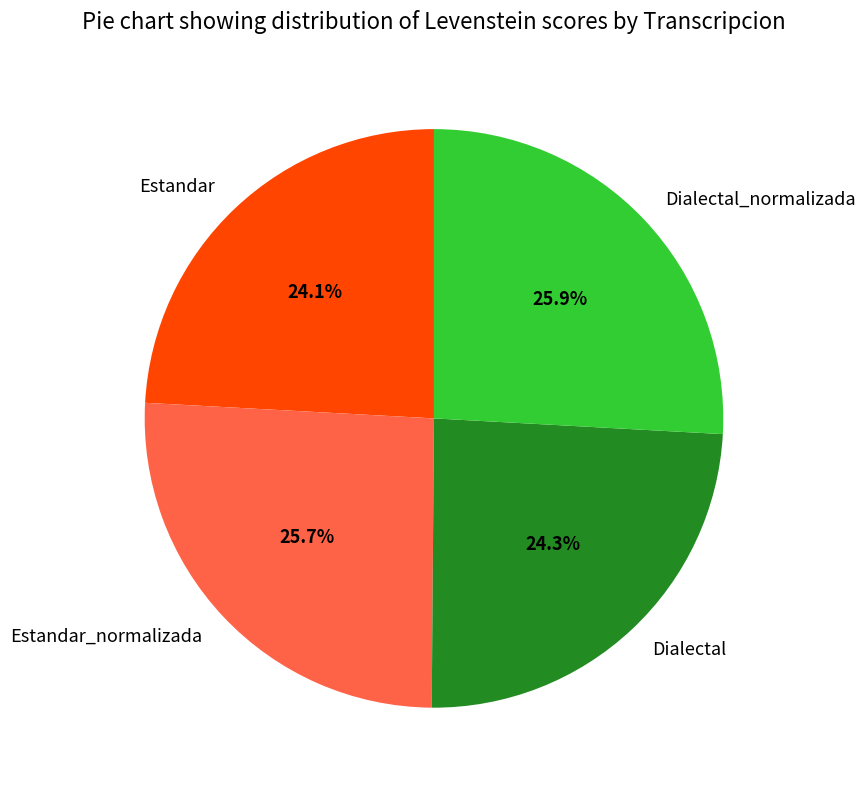

What percentage is the Dialectal_normalizada slice, to the nearest percent?

26%